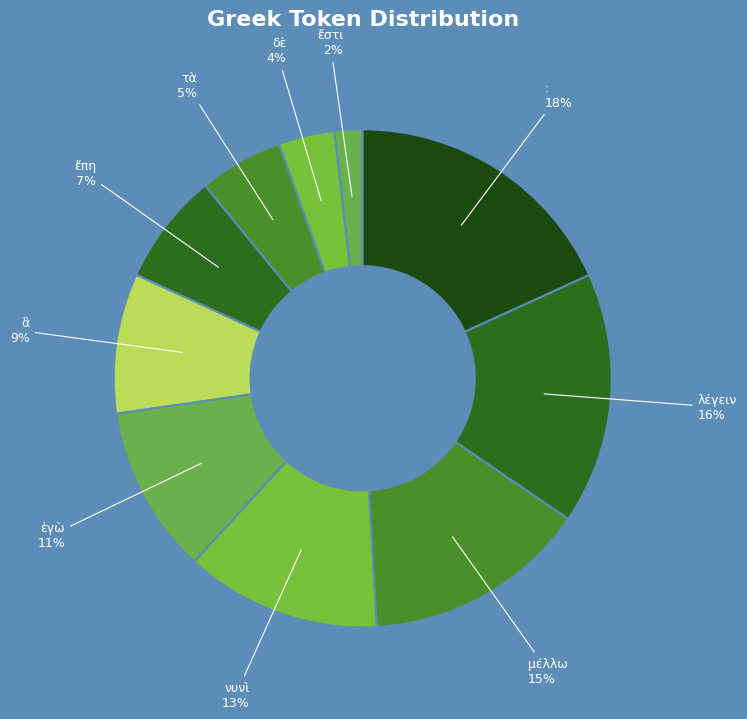

What is the smallest slice in the pie chart?

ἔστι